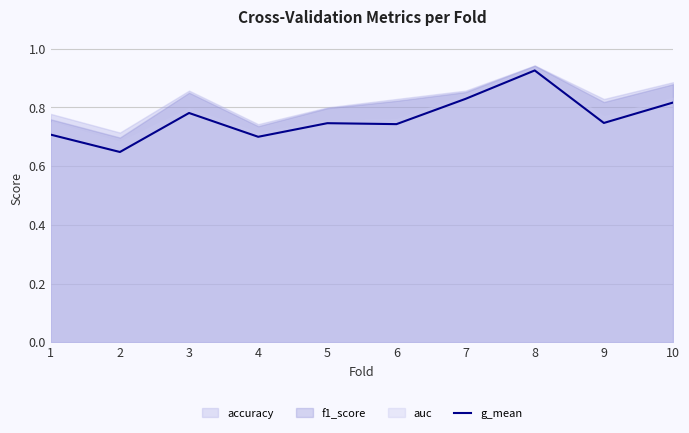

What is the maximum value shown in the chart?

0.9